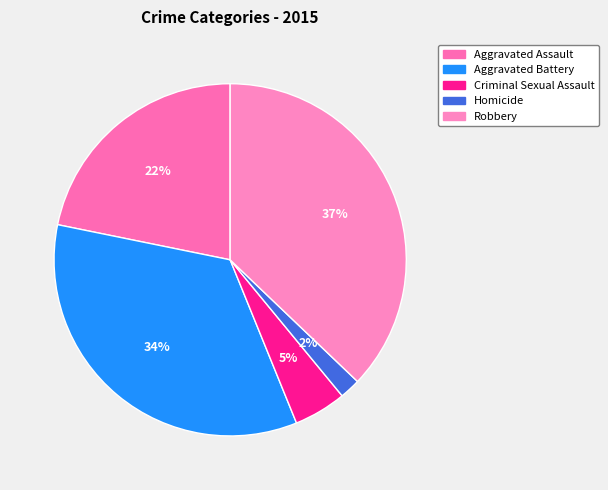

Is there a majority slice in this chart?

No